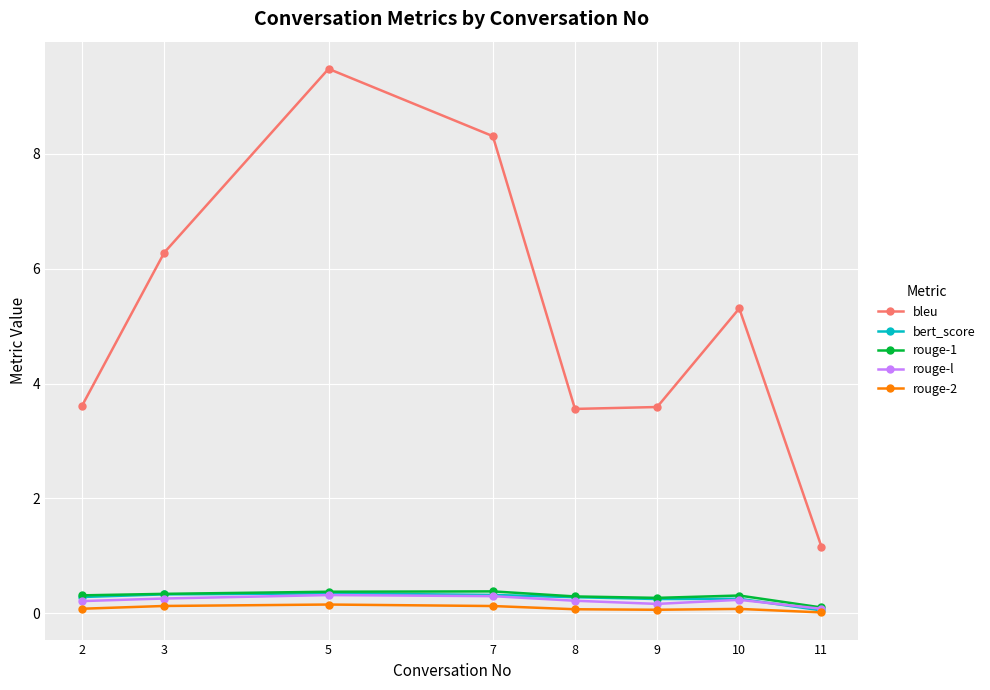

The rouge-1 series shows 0.3 at 9. True or false?

True